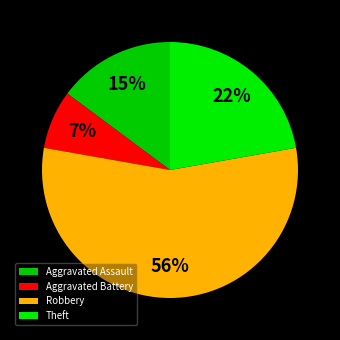

Is there a majority slice in this chart?

Yes